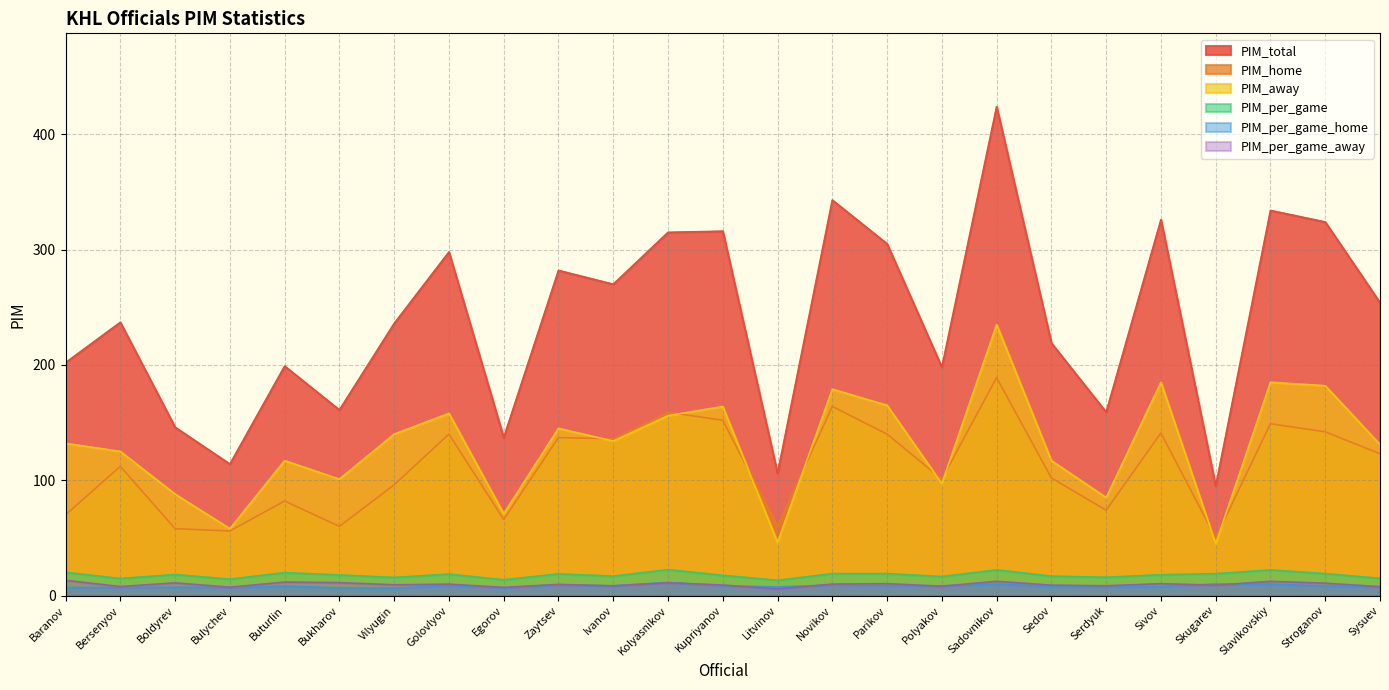

What is the value of the PIM_per_game point at the 7th from the left?

15.7